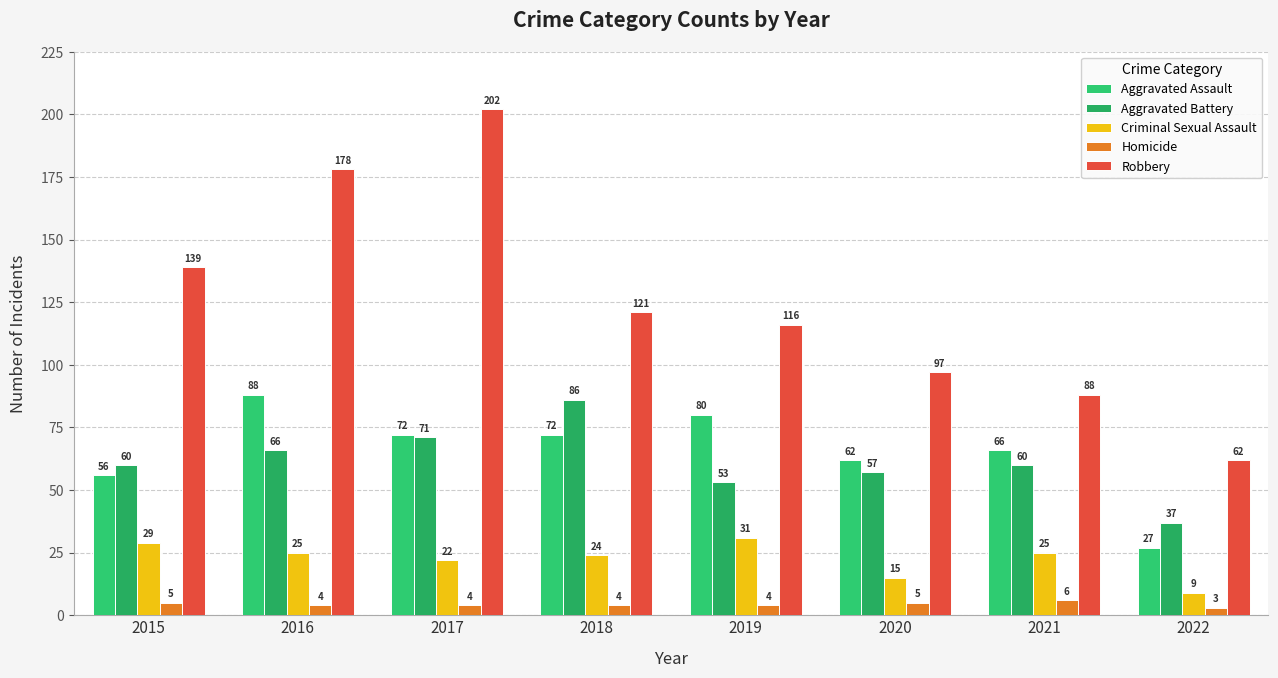

How many bars are there in total?

40